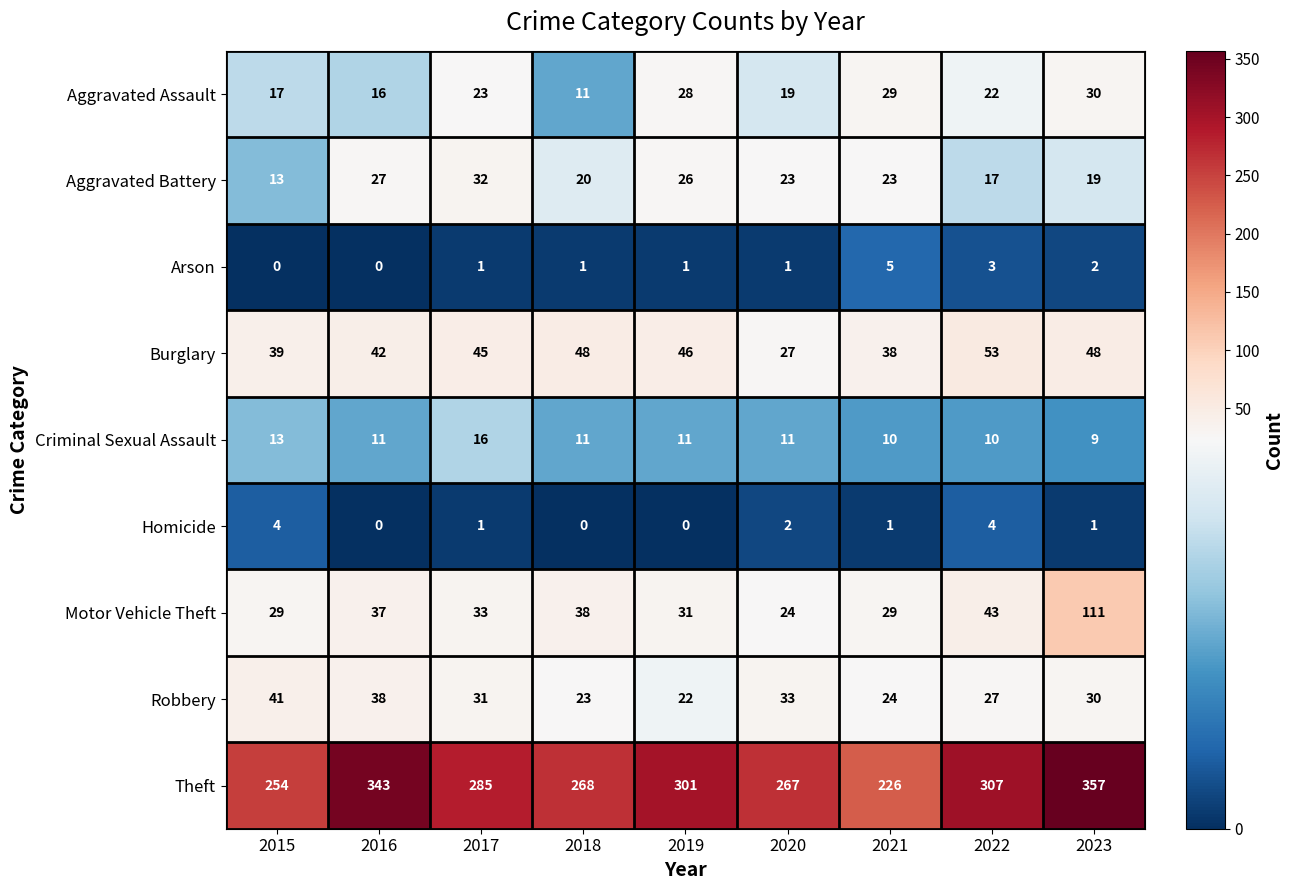

Where does the Homicide series first go above 1?

2015